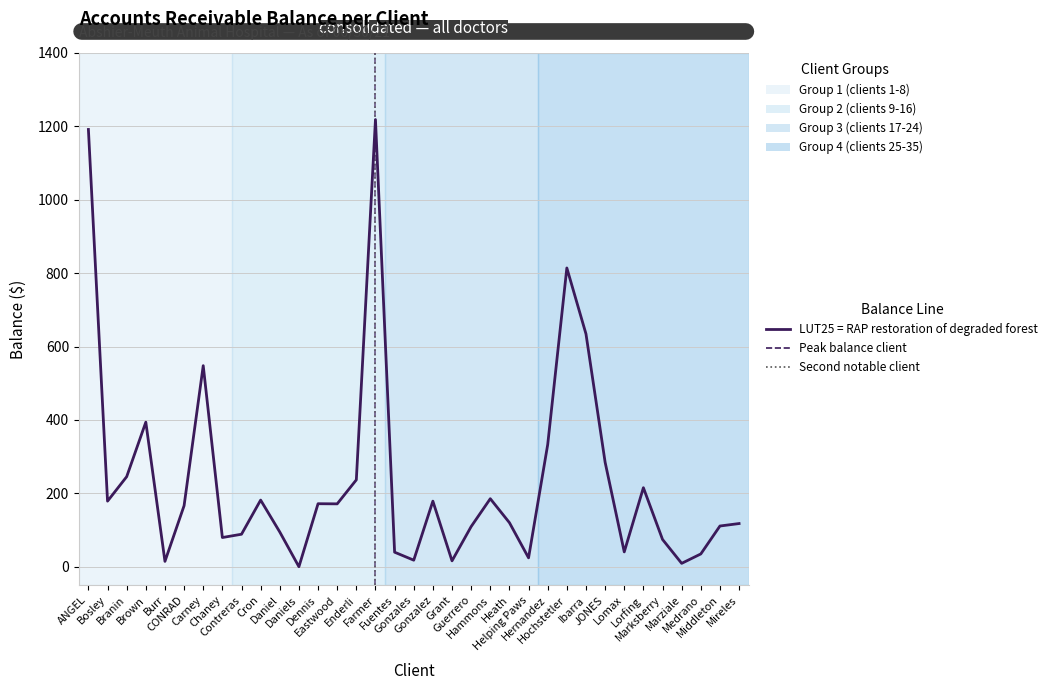

What is the maximum value shown in the chart?

1218.2